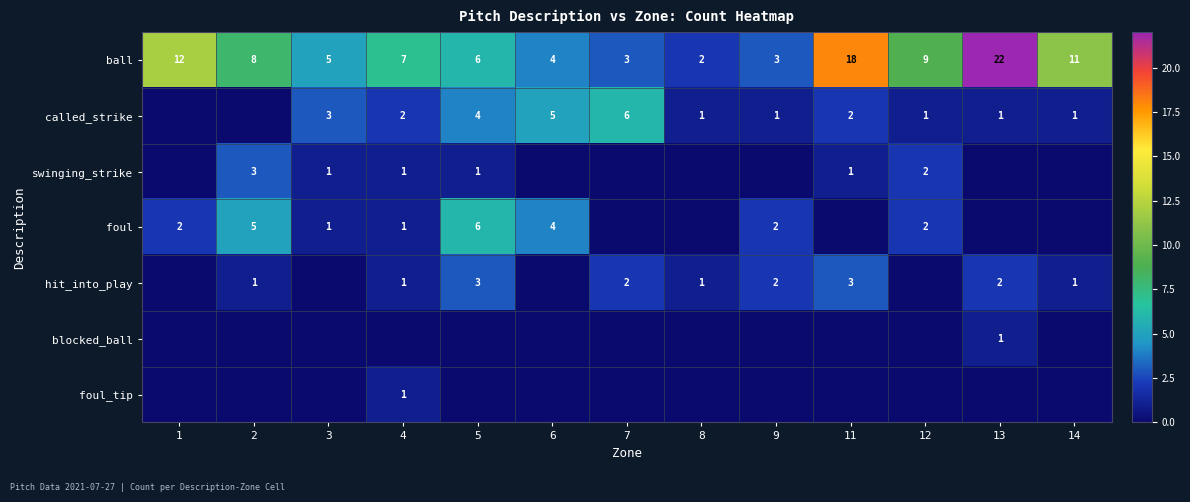

True or false: hit_into_play has a value of 1 at 9.

False